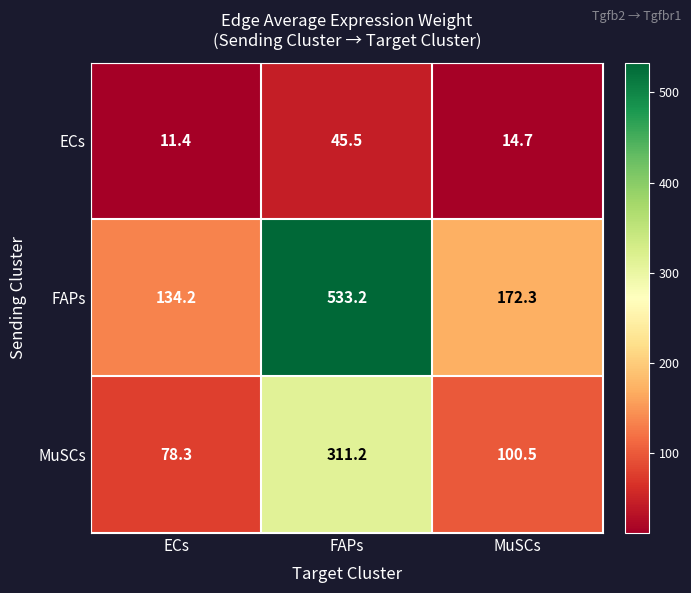

Reading right to left, extract all data points from this chart.

ECs: 14.7	45.5	11.4
FAPs: 172.3	533.2	134.2
MuSCs: 100.5	311.2	78.3